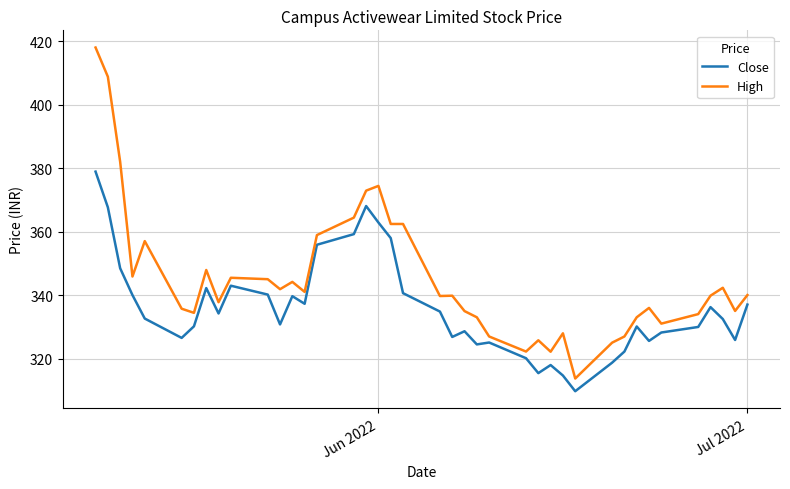

At how many categories does at least one series exceed 347?

11